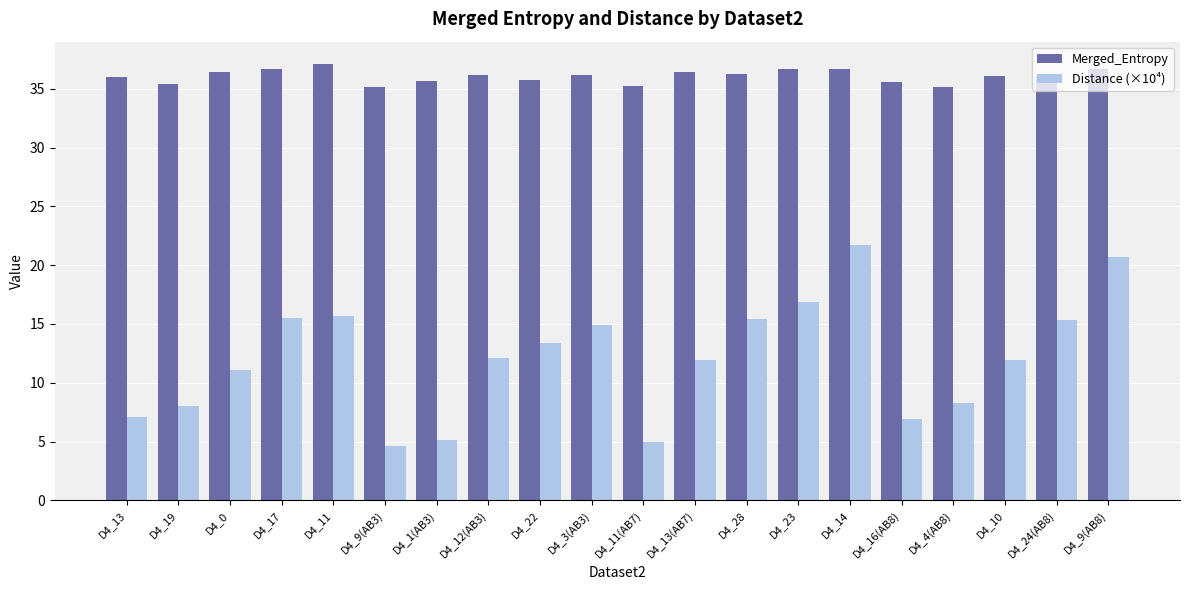

What is the value of the Distance (×10⁴) bar at the 15th from the left?

21.7